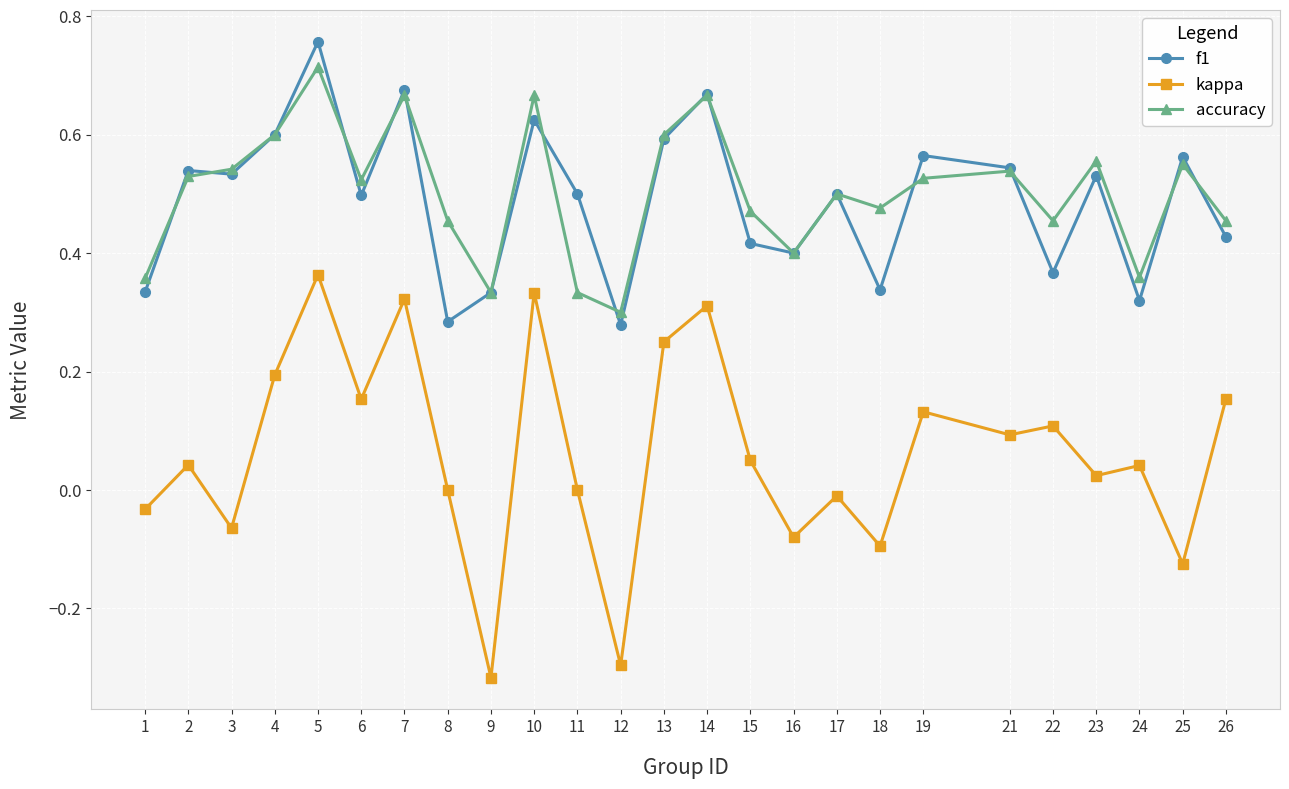

Which label corresponds to the largest value in the chart?

5